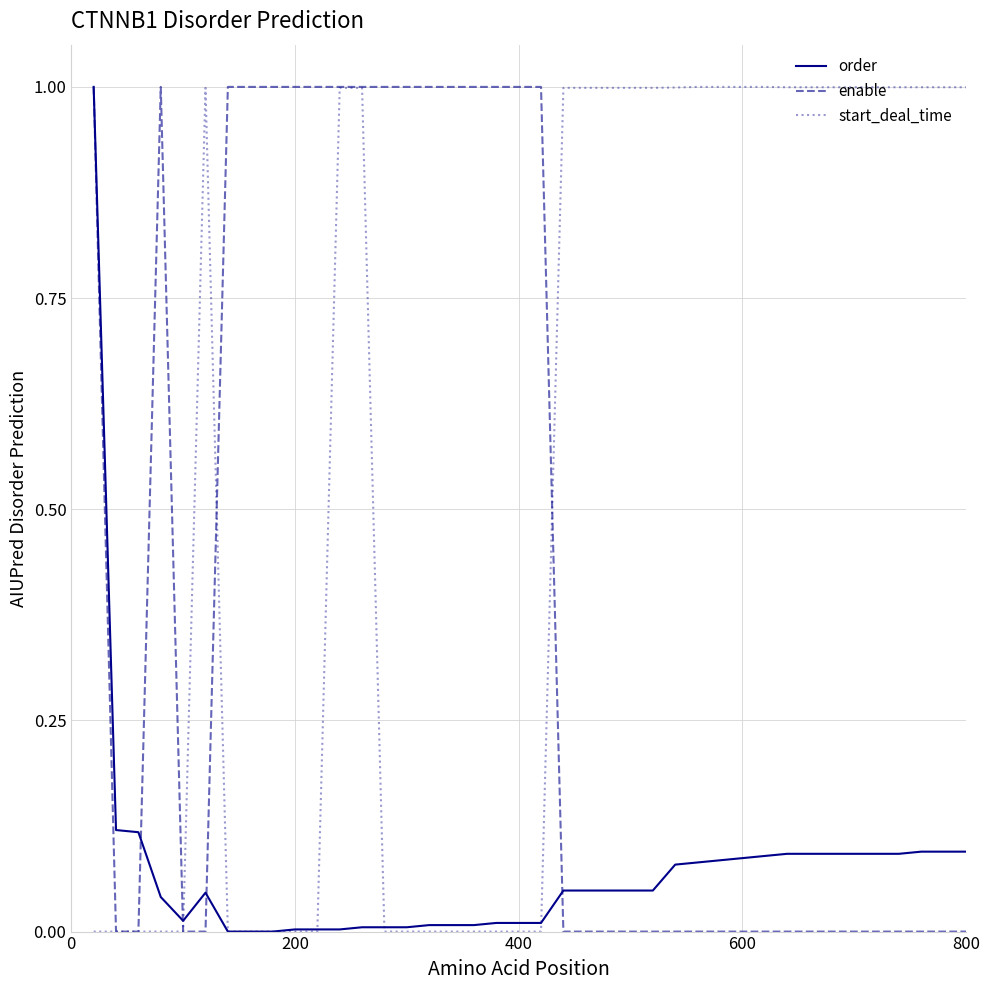

Which series has the largest total across all categories?

start_deal_time